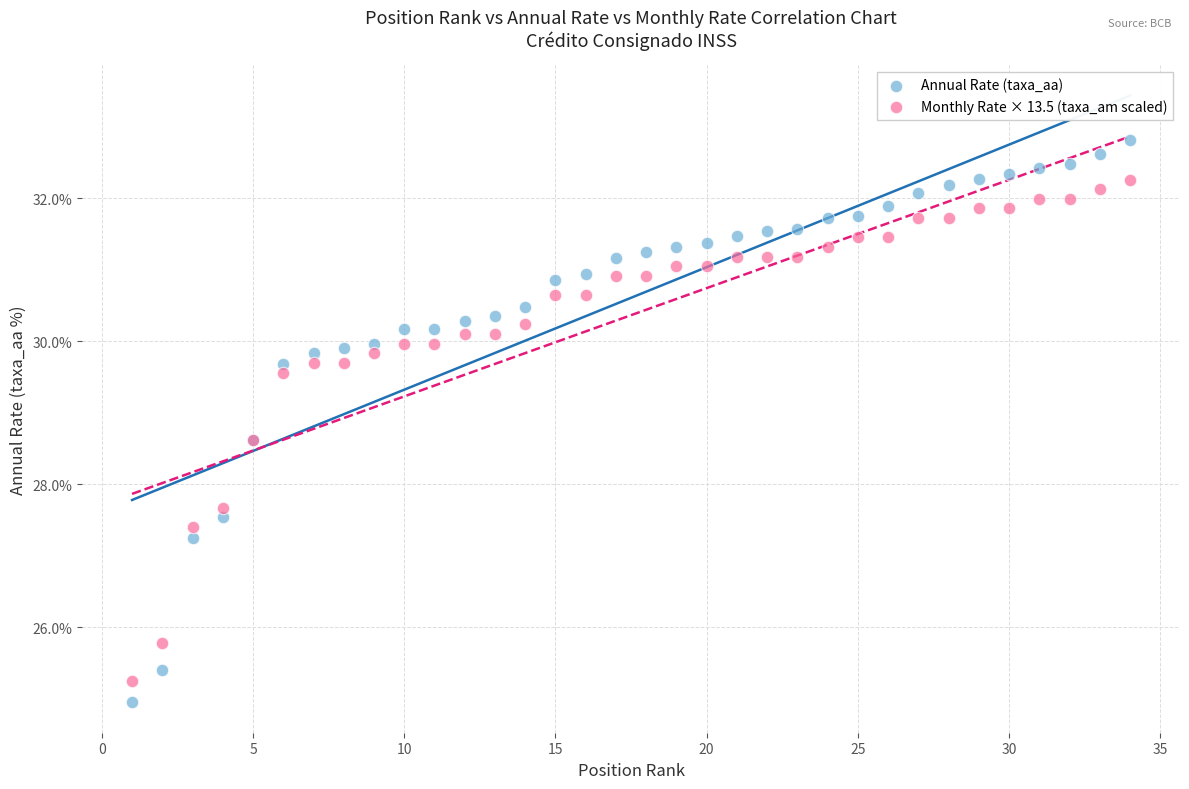

Which series has the largest Y range (max minus min)?

Annual Rate (taxa_aa)